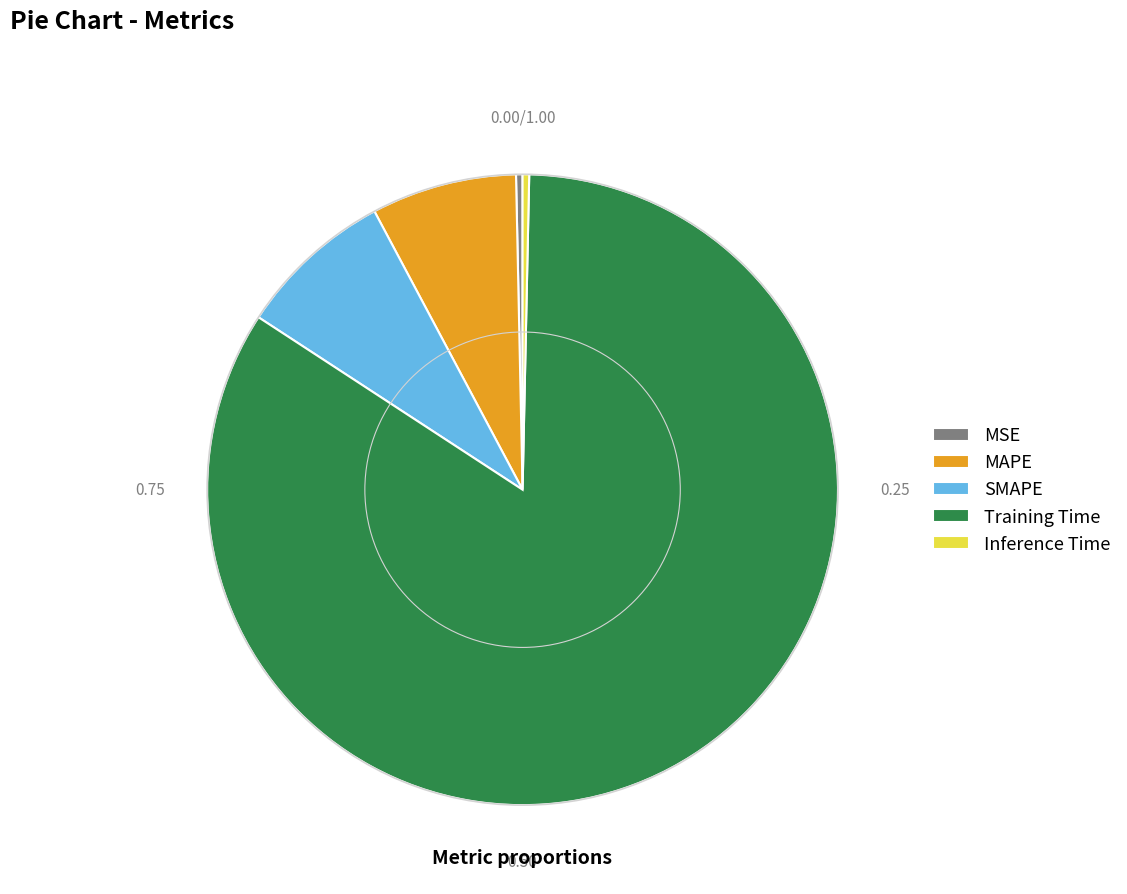

The Inference Time slice represents 0% of the pie. True or false?

True